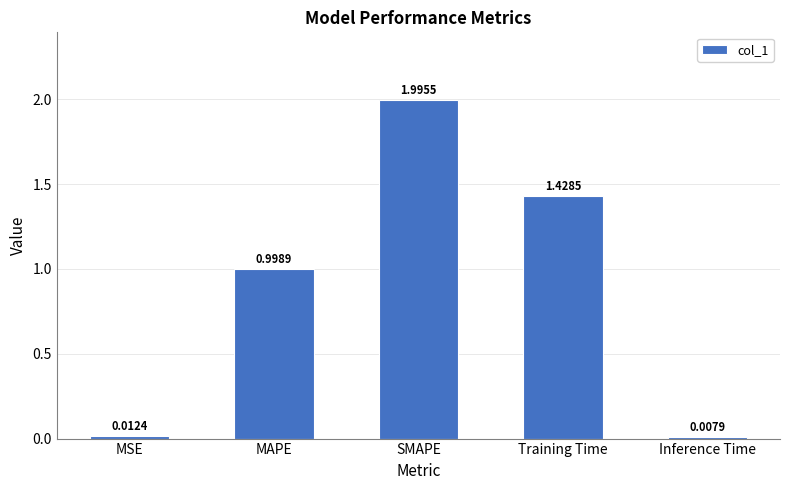

What is the label of the 2nd bar from the right?

Training Time